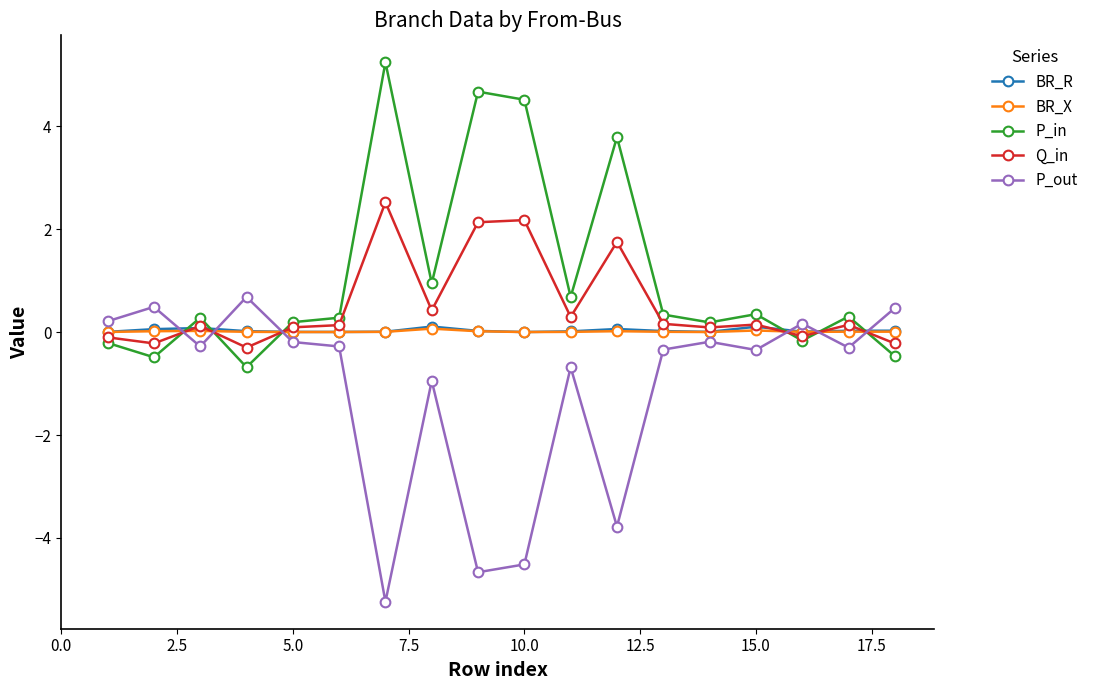

What is the sum of all BR_X values?

0.2